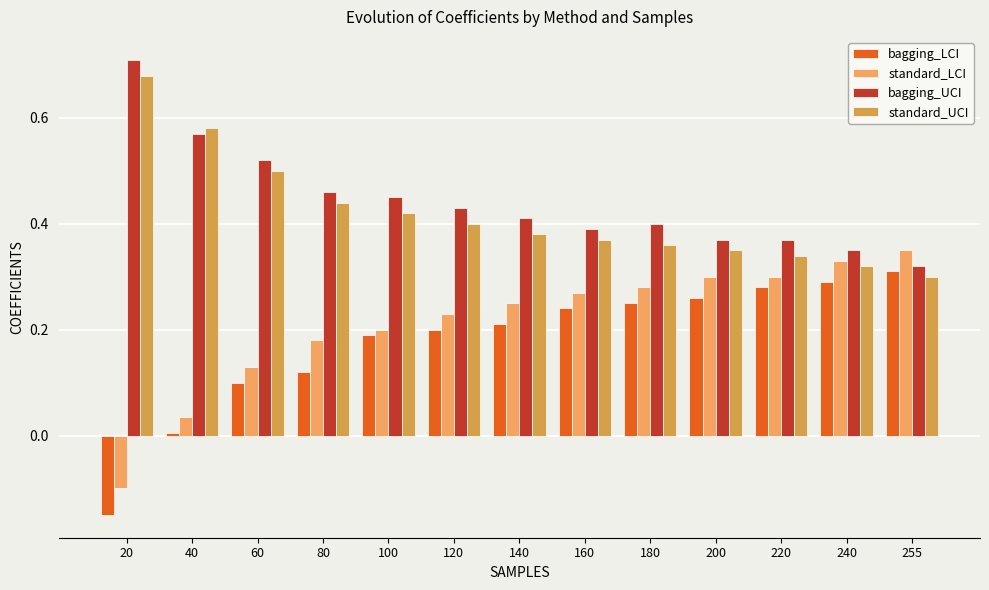

Reading left to right, list all the values displayed in this chart.

bagging_LCI: -0.1	0.0	0.1	0.1	0.2	0.2	0.2	0.2	0.2	0.3	0.3	0.3	0.3
standard_LCI: -0.1	0.0	0.1	0.2	0.2	0.2	0.2	0.3	0.3	0.3	0.3	0.3	0.3
bagging_UCI: 0.7	0.6	0.5	0.5	0.5	0.4	0.4	0.4	0.4	0.4	0.4	0.3	0.3
standard_UCI: 0.7	0.6	0.5	0.4	0.4	0.4	0.4	0.4	0.4	0.3	0.3	0.3	0.3